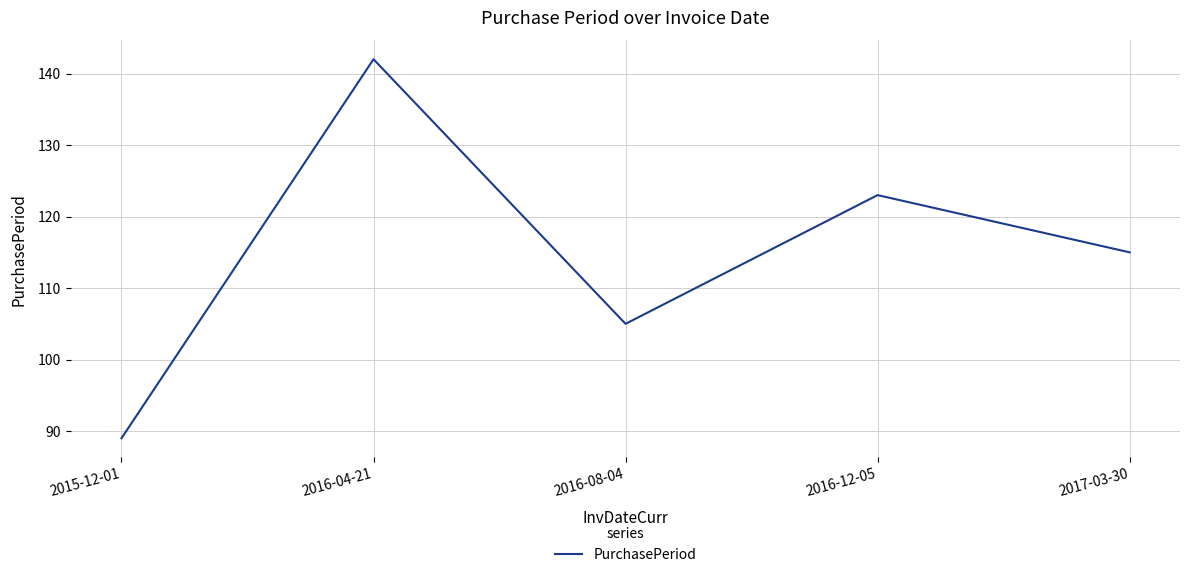

What is the ratio of the value at 2015-12-01 to the value at 2016-12-05?

0.7